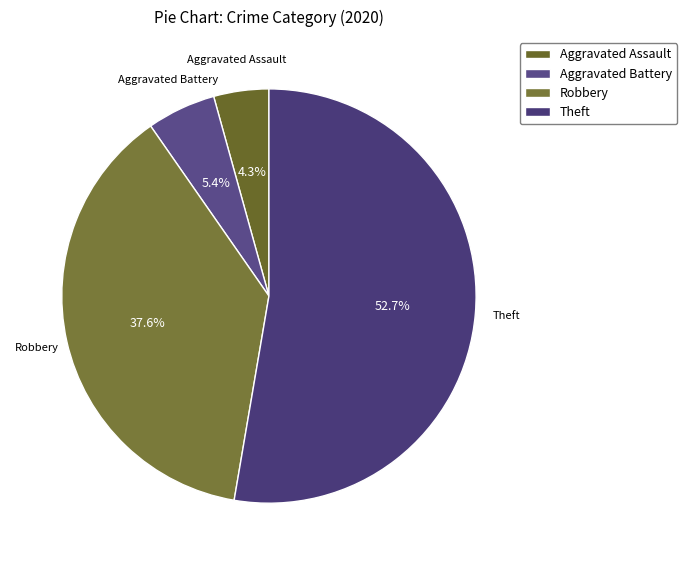

Is there any slice that represents more than half of the pie?

Yes